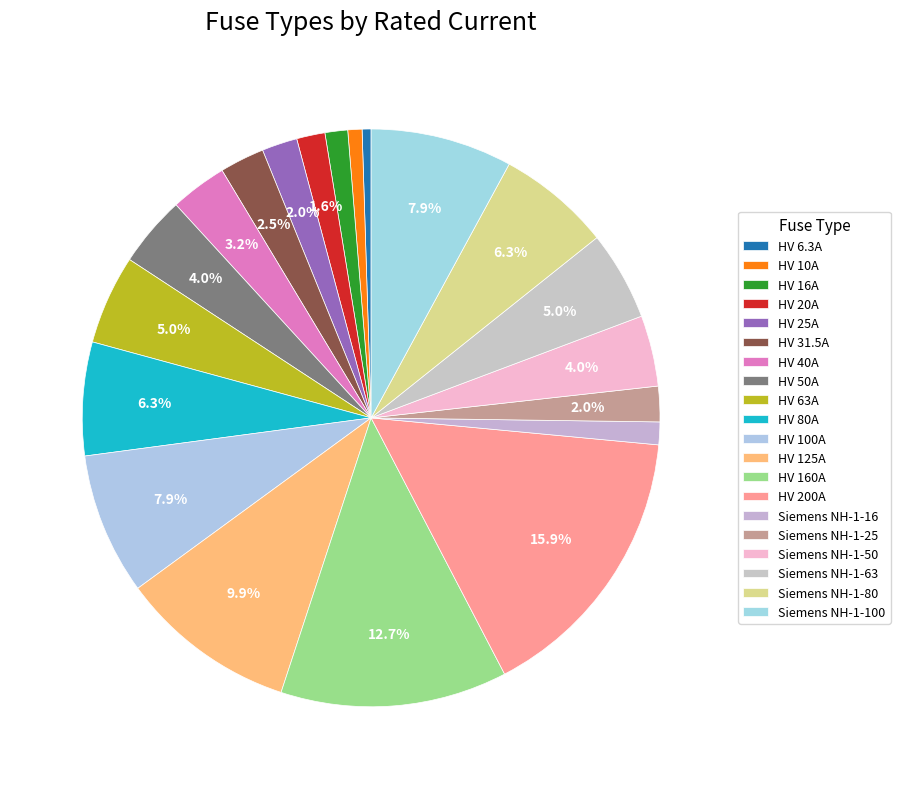

Count the number of slices in the pie.

20